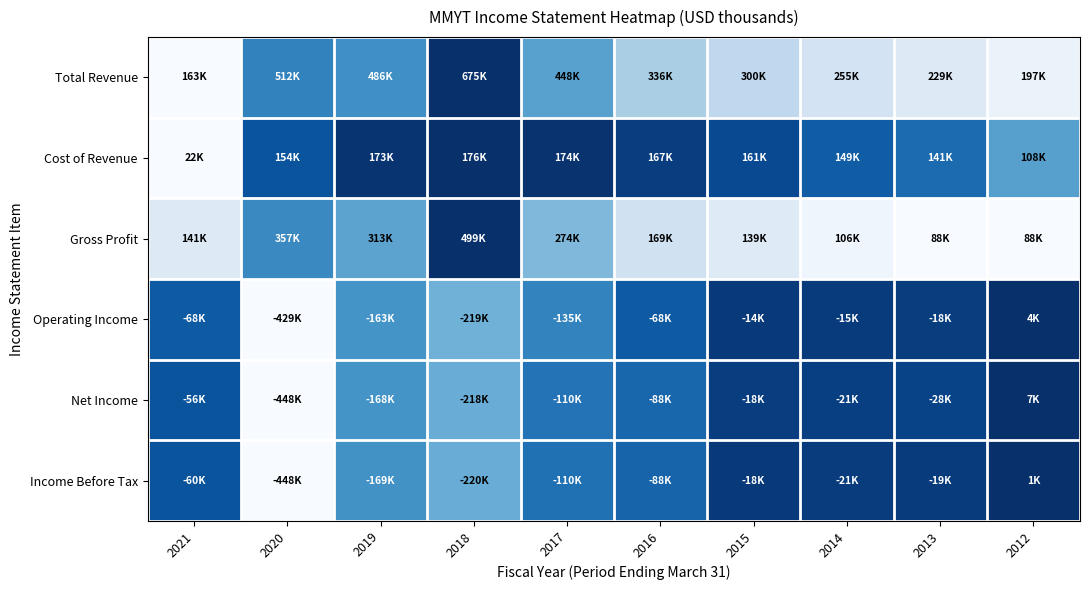

Reading right to left, what are all the values shown in this chart?

Total Revenue: 2012=0.1	2013=0.1	2014=0.2	2015=0.3	2016=0.3	2017=0.6	2018=1.0	2019=0.6	2020=0.7	2021=0.0
Cost of Revenue: 2012=0.6	2013=0.8	2014=0.8	2015=0.9	2016=0.9	2017=1.0	2018=1.0	2019=1.0	2020=0.9	2021=0.0
Gross Profit: 2012=0.0	2013=0.0	2014=0.0	2015=0.1	2016=0.2	2017=0.5	2018=1.0	2019=0.5	2020=0.7	2021=0.1
Operating Income: 2012=1.0	2013=0.9	2014=1.0	2015=1.0	2016=0.8	2017=0.7	2018=0.5	2019=0.6	2020=0.0	2021=0.8
Net Income: 2012=1.0	2013=0.9	2014=0.9	2015=0.9	2016=0.8	2017=0.7	2018=0.5	2019=0.6	2020=0.0	2021=0.9
Income Before Tax: 2012=1.0	2013=1.0	2014=1.0	2015=1.0	2016=0.8	2017=0.8	2018=0.5	2019=0.6	2020=0.0	2021=0.9